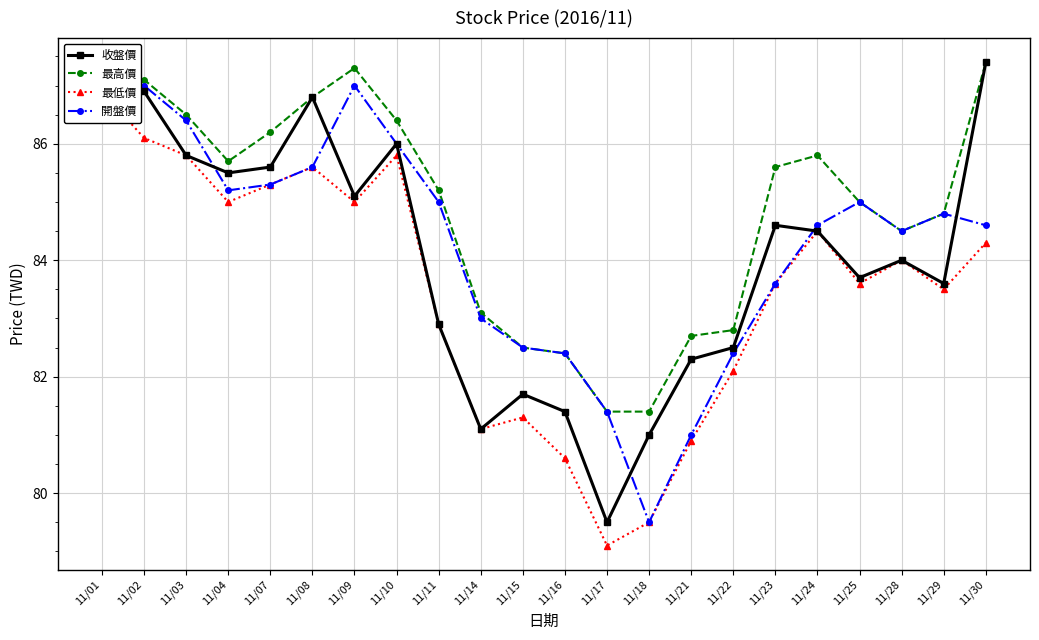

How many data points in 最低價 are above 84?

10